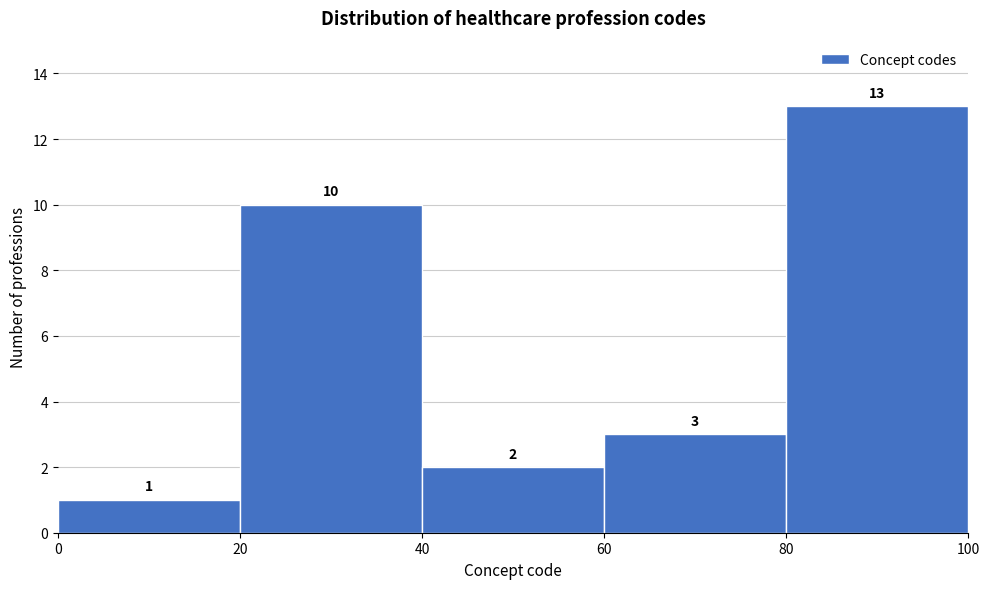

Reading left to right, list every bar in this chart as the range it spans on the x-axis followed by its height.

0 to 20: 1
20 to 40: 10
40 to 60: 2
60 to 80: 3
80 to 100: 13